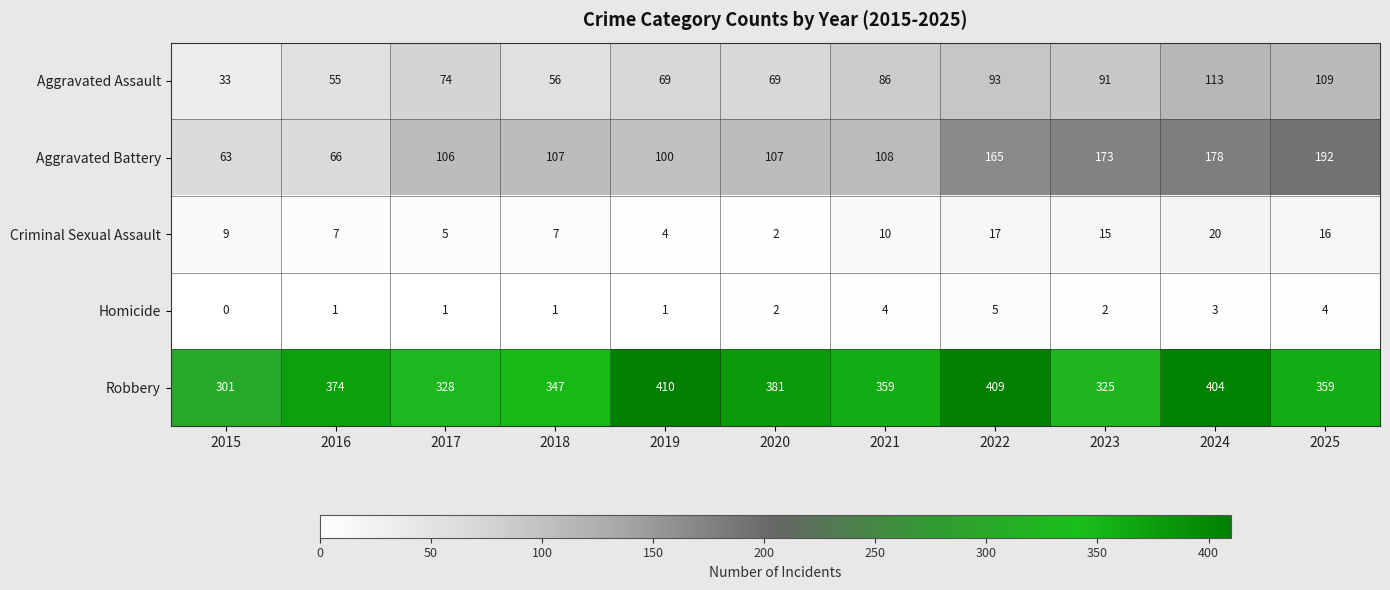

True or false: Criminal Sexual Assault has a value of 5 at 2017.

True